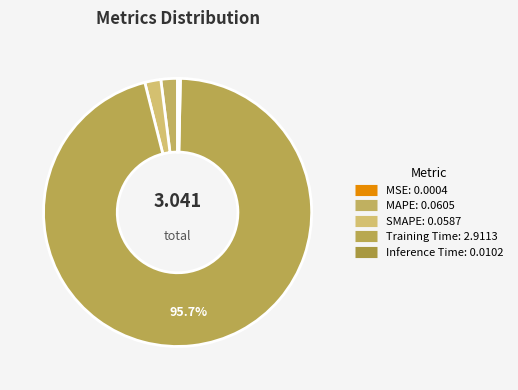

True or false: MAPE accounts for 2% of the total.

True